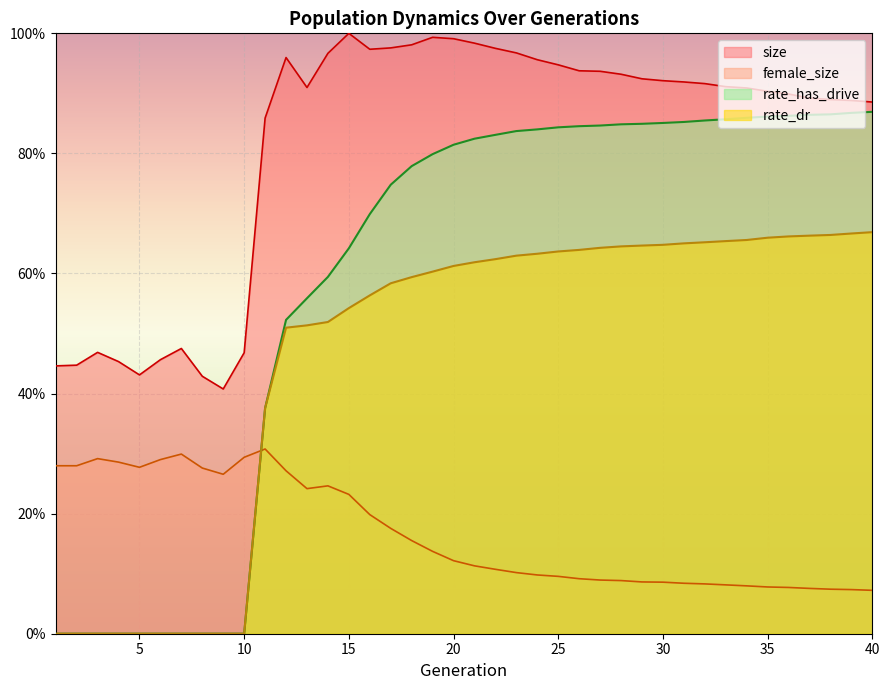

What are all the series names shown in the legend?

size, female_size, rate_has_drive, rate_dr